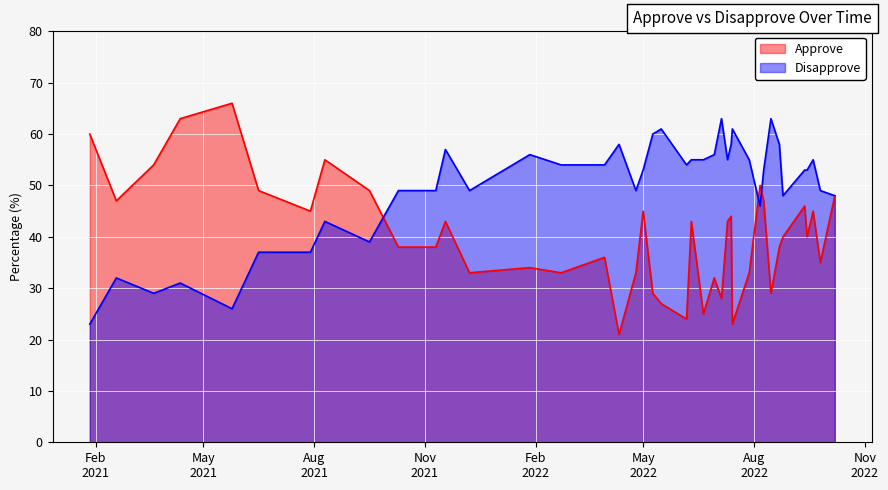

How many lines are shown in the chart?

2